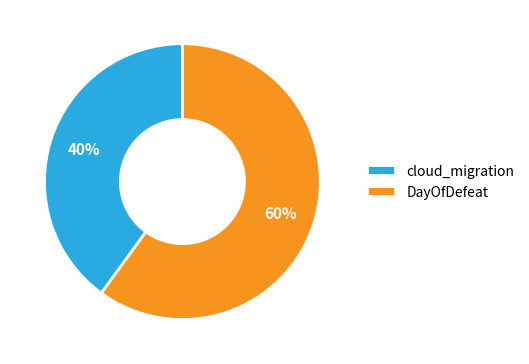

Rank the categories by value from lowest to highest.

cloud_migration, DayOfDefeat